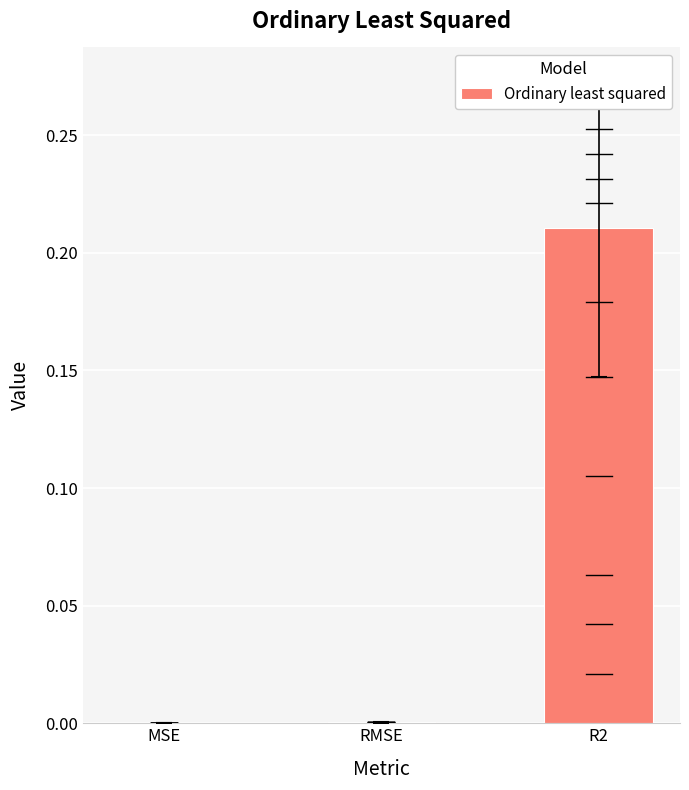

Which label corresponds to the largest value in the chart?

R2